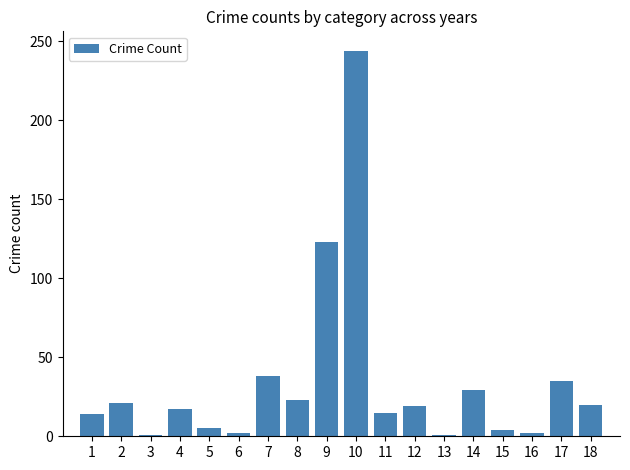

How many data points does each series have?

18